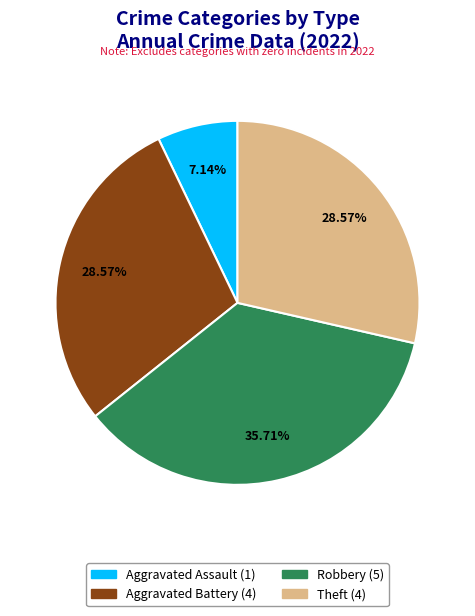

Is there any slice that represents more than half of the pie?

No